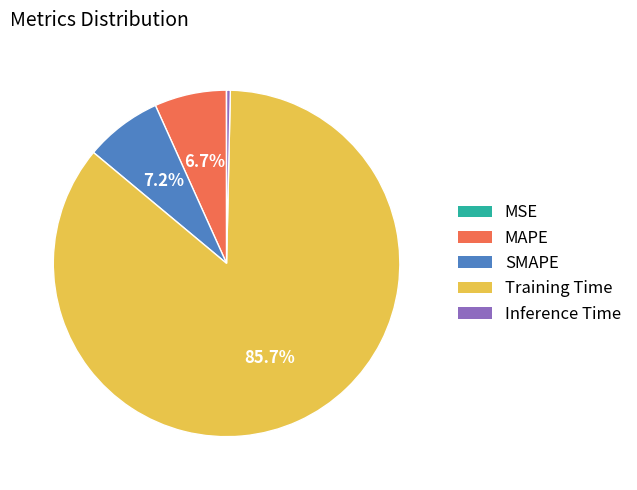

What is the largest slice in the pie chart?

Training Time